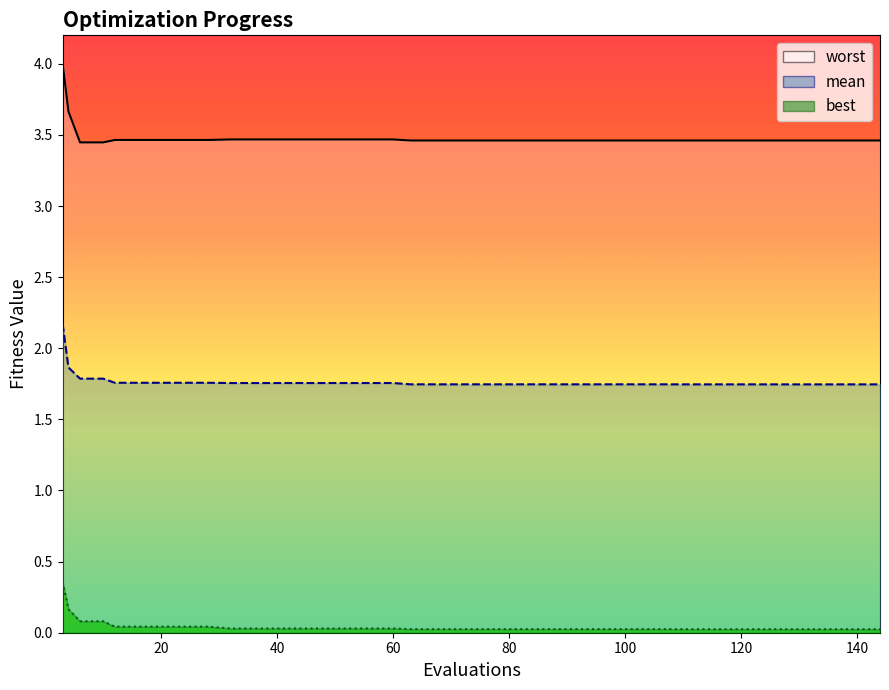

What is the value of the mean point at the 30th from the left?

1.7